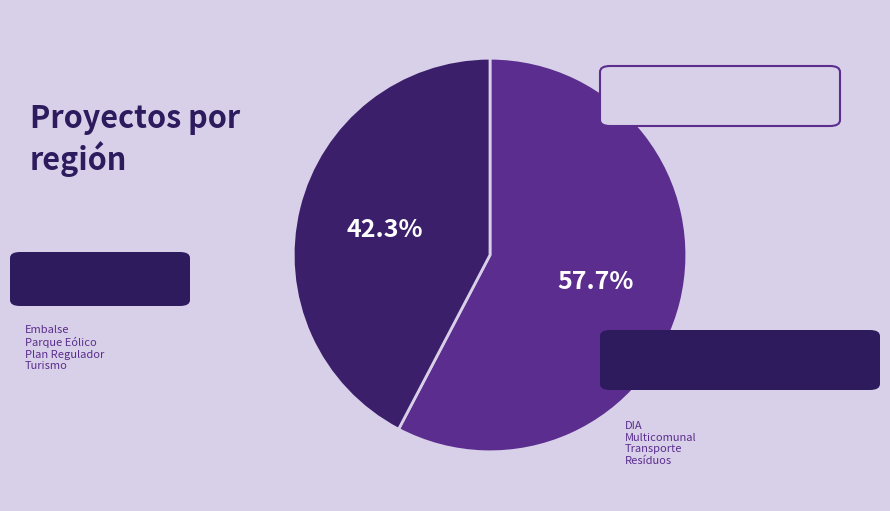

Is there a majority slice in this chart?

Yes